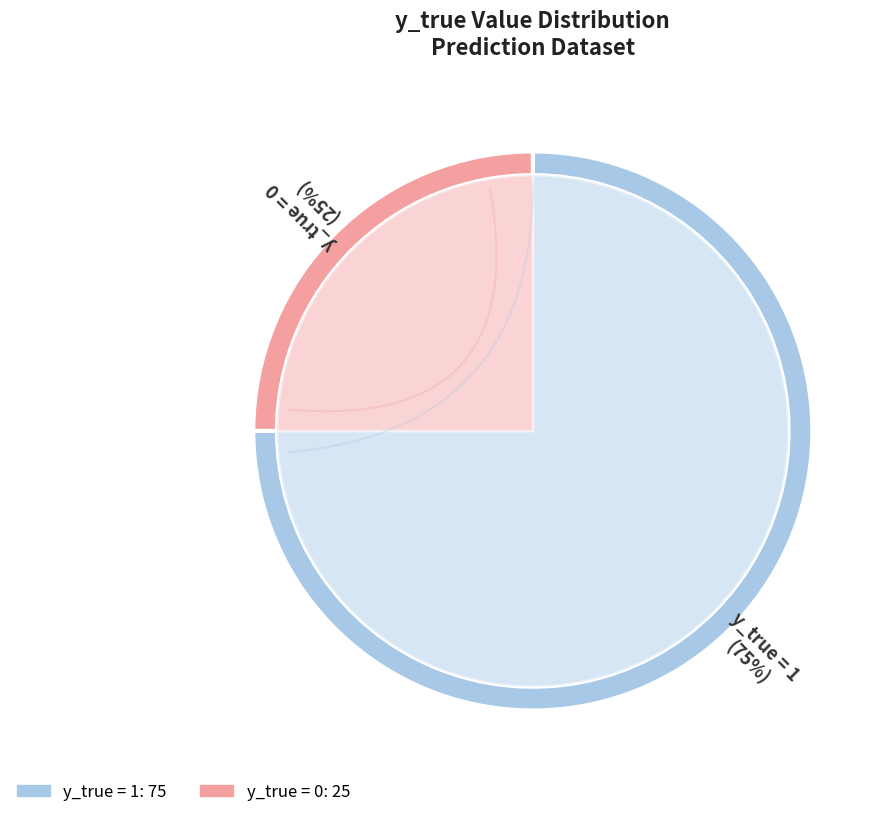

To the nearest percent, what is the combined percentage of 1 and 0?

100%